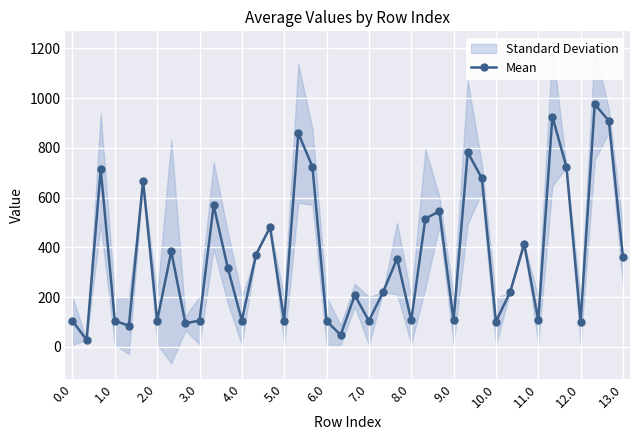

True or false: Mean has more than 1 interior local peaks.

True